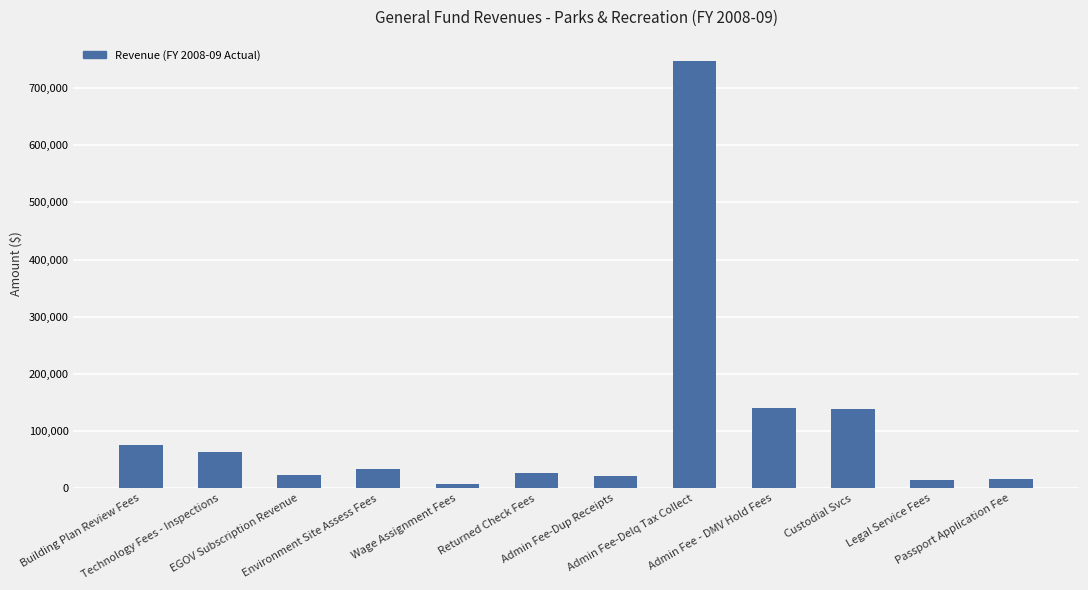

What is the approximate value at Custodial Svcs?

138036